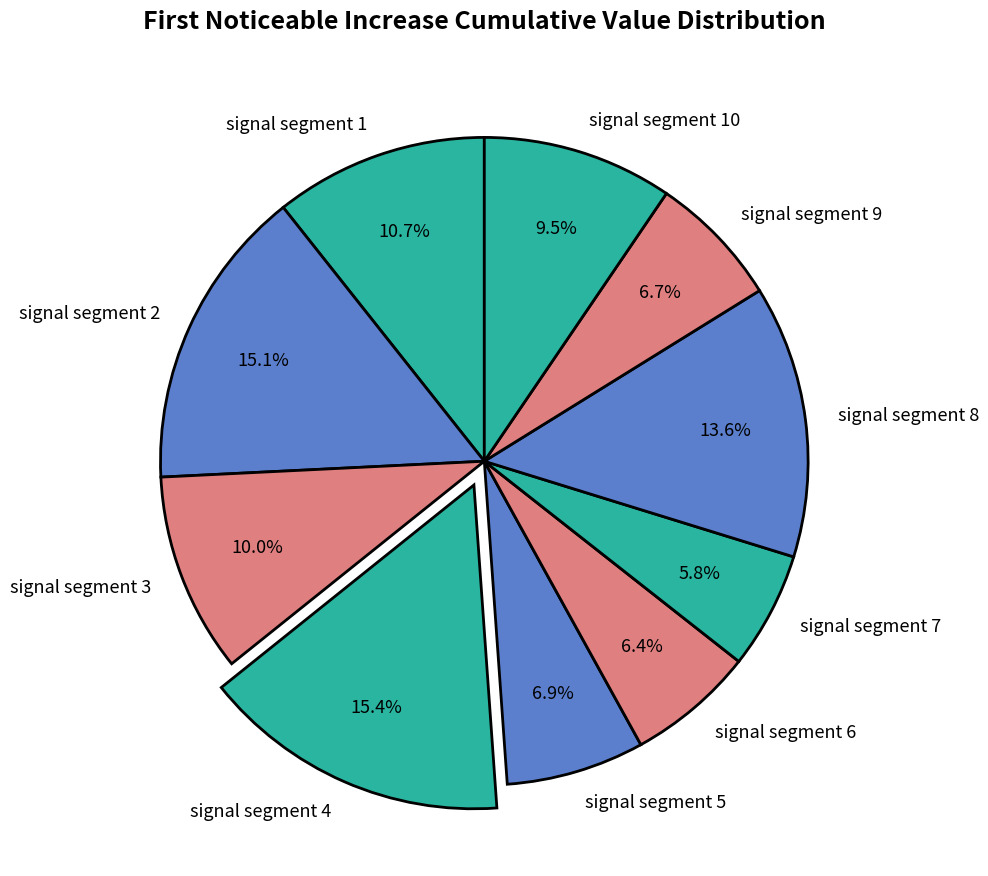

Which category has the smallest portion of the pie?

signal segment 7